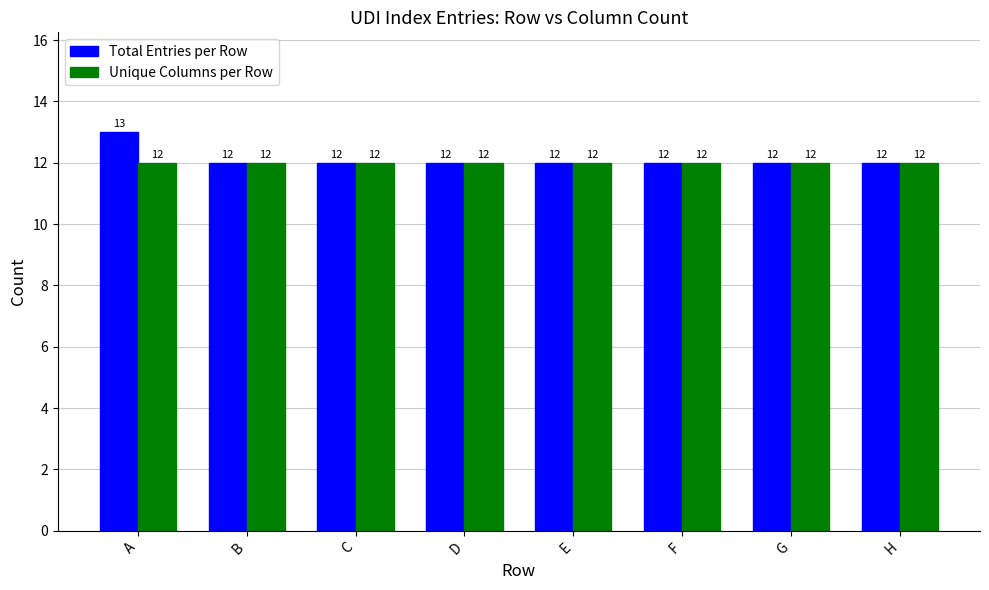

Between A and F, which series saw the biggest shift?

Total Entries per Row